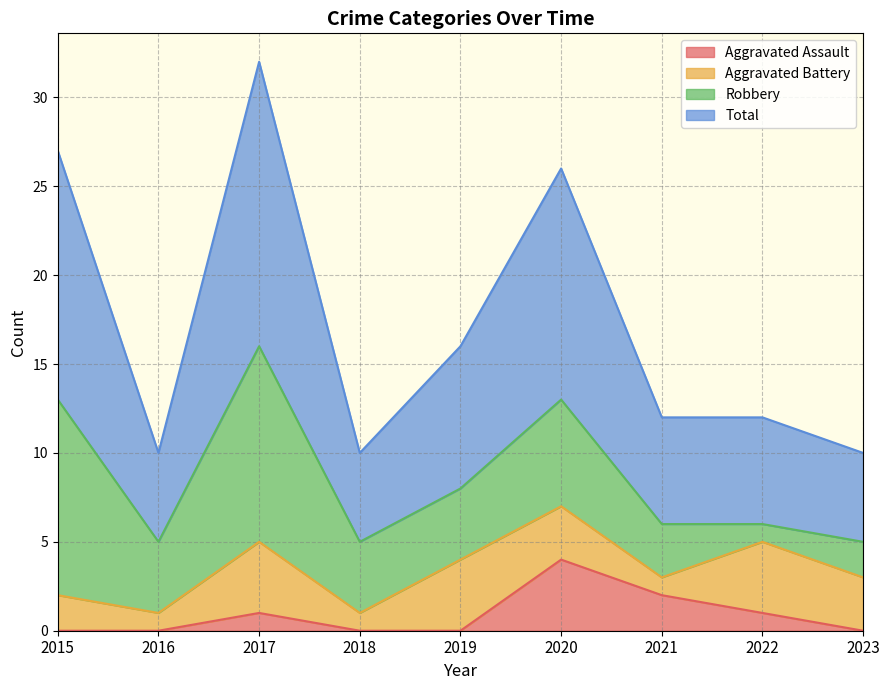

What is the spread (max minus min) of values at 2022?

11